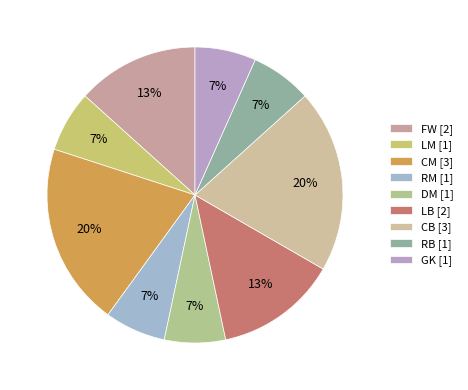

Rank the categories by value from highest to lowest.

CM, CB, FW, LB, LM, RM, DM, RB, GK